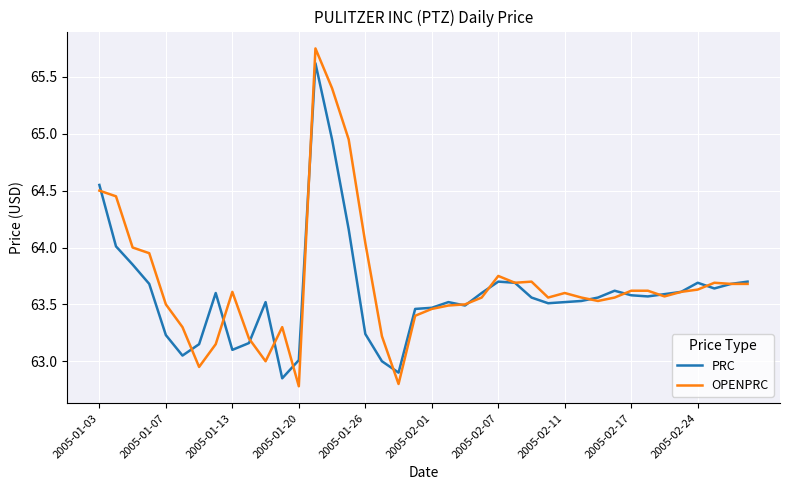

What is the minimum value shown in the chart?

62.8